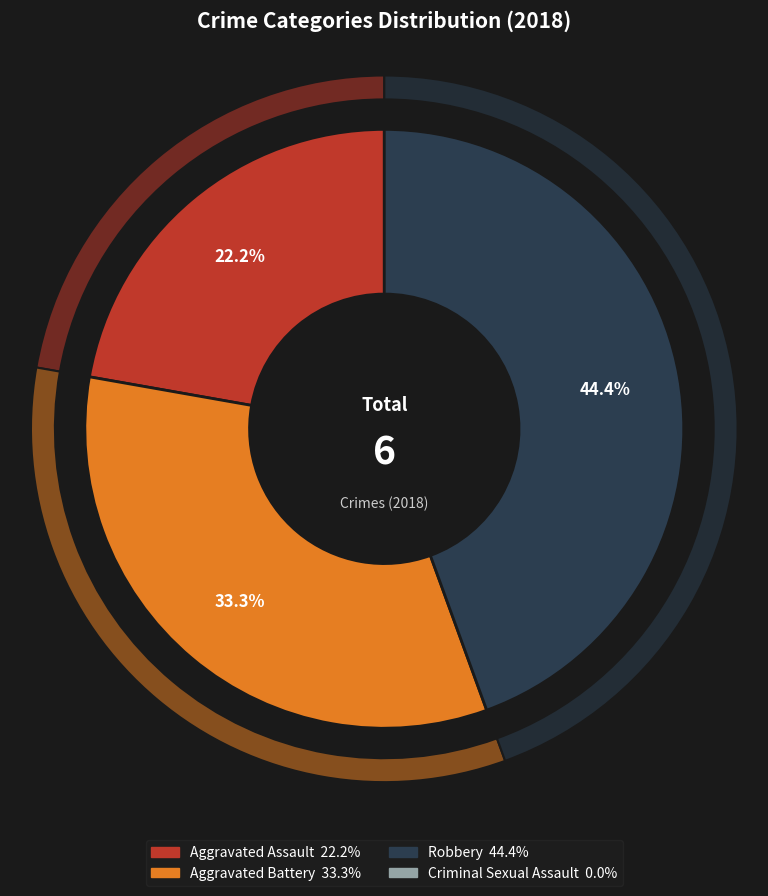

What is the smallest slice in the pie chart?

Criminal Sexual Assault